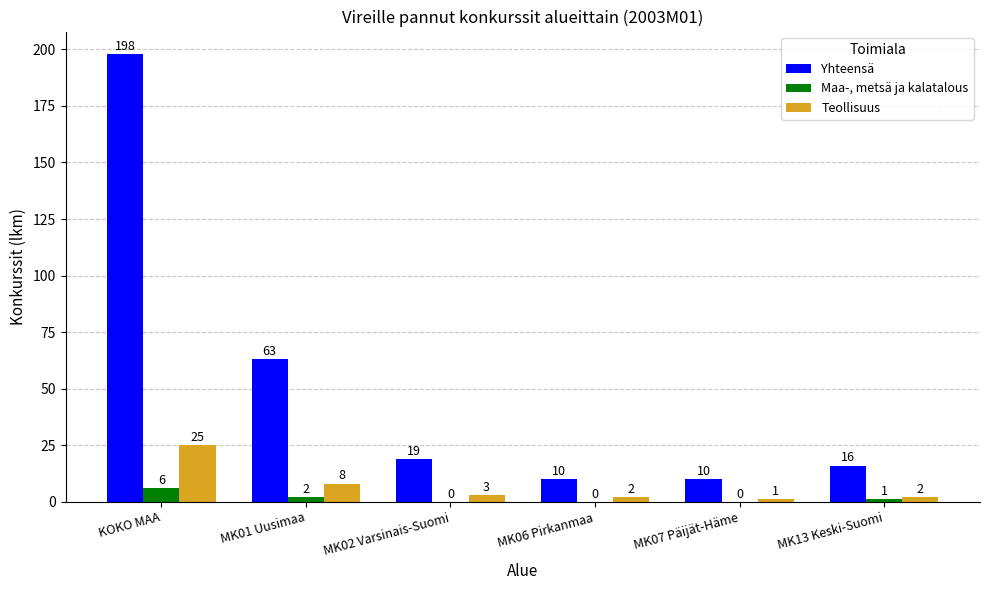

What is the sum of all Maa-, metsä ja kalatalous values?

9